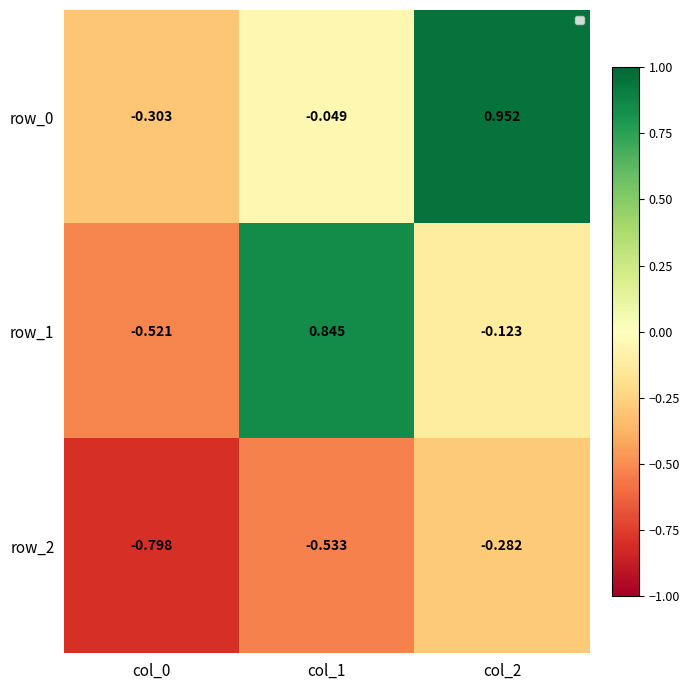

List the series in order of their peak value, lowest first.

row_2, row_1, row_0